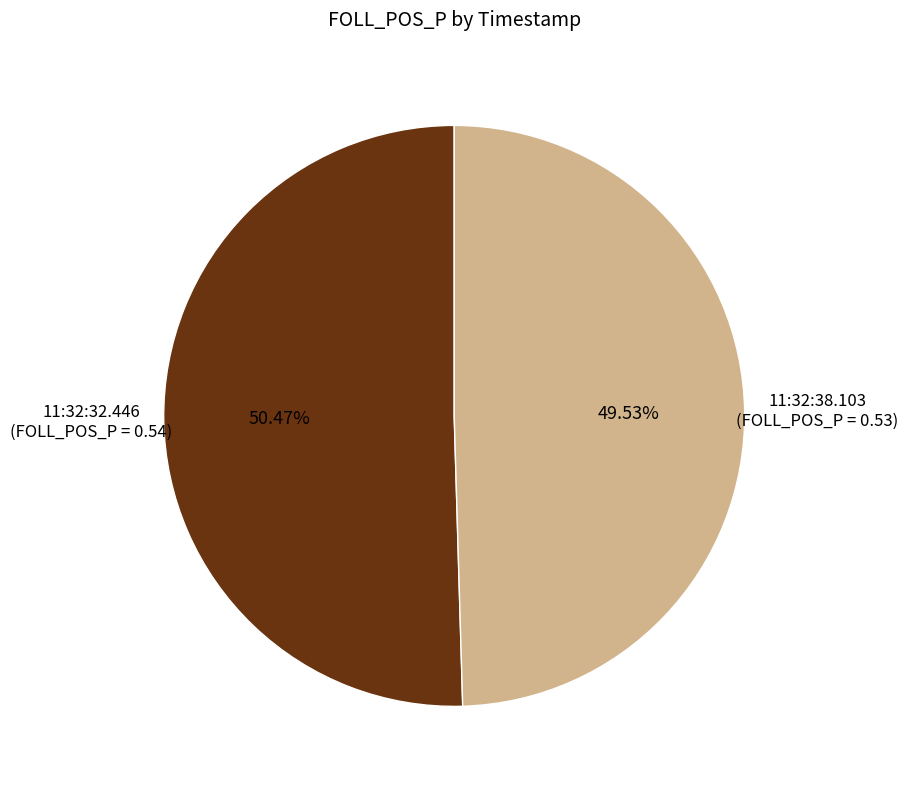

Does any single category account for the majority?

Yes